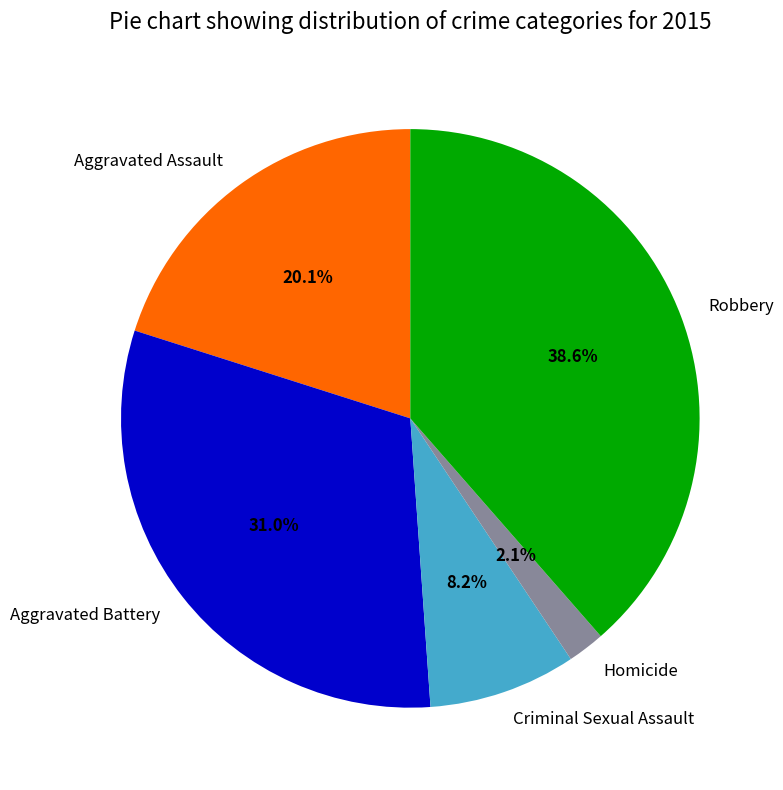

How many slices are in this pie chart?

5